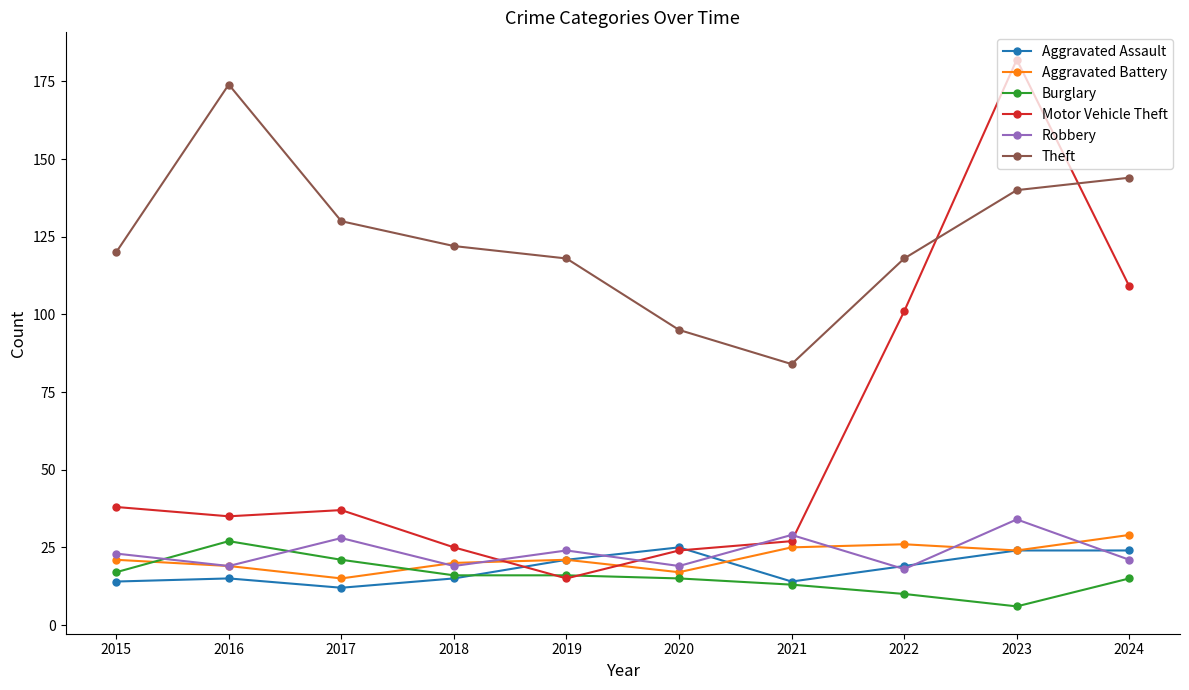

What is the highest value of the Robbery series?

34